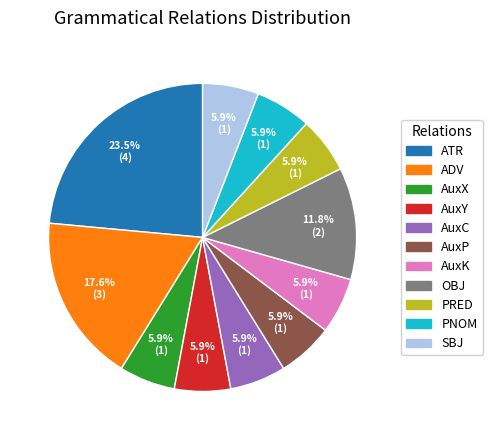

Is there any slice that represents more than half of the pie?

No